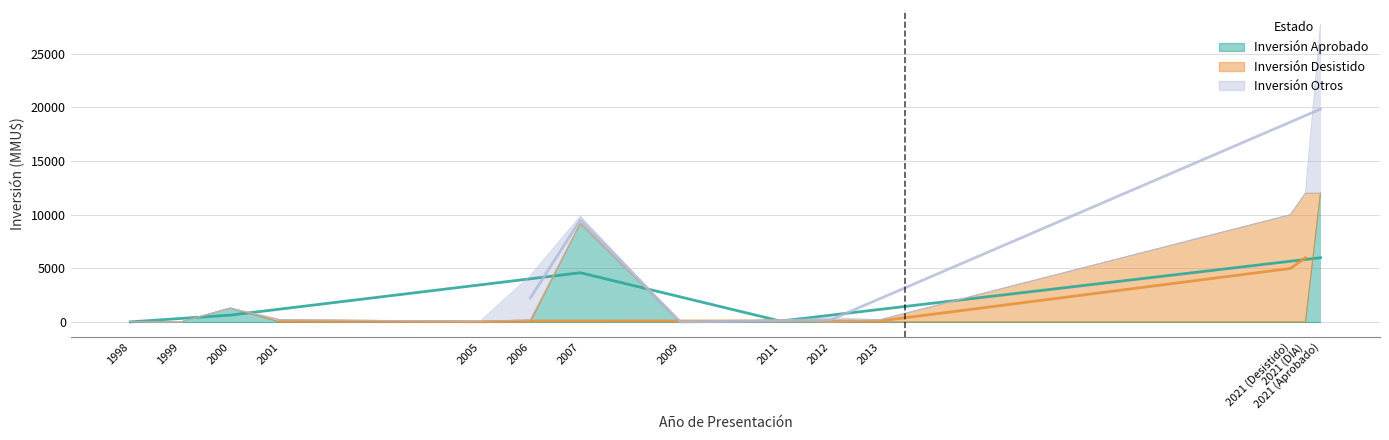

Between which two adjacent categories do Inversión Aprobado and Inversión Otros first intersect?

2006 and 2007